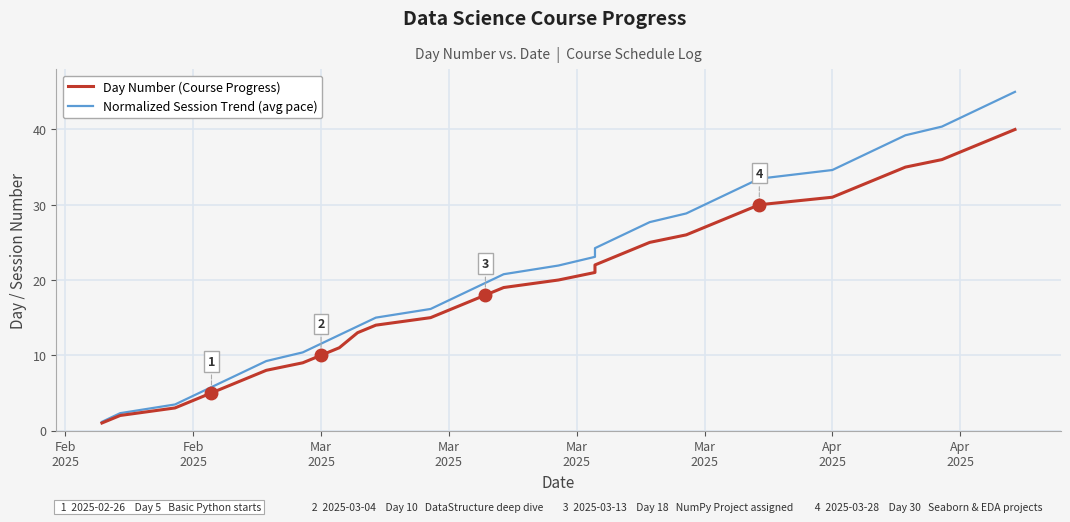

True or false: Day Number (Course Progress) and Normalized Session Trend (avg pace) intersect in this chart.

False